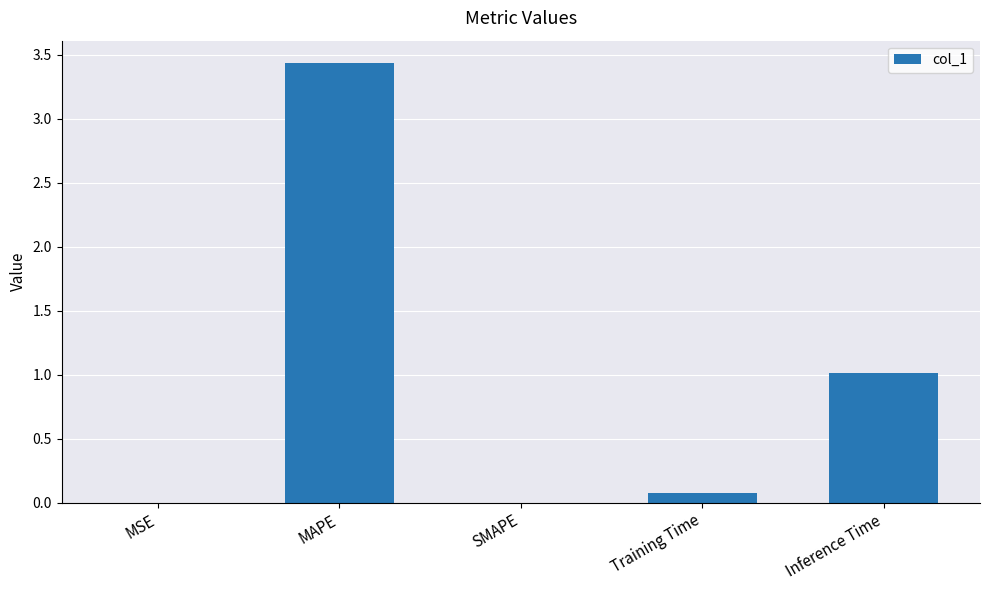

True or false: the data shows 1.3 at Inference Time.

False